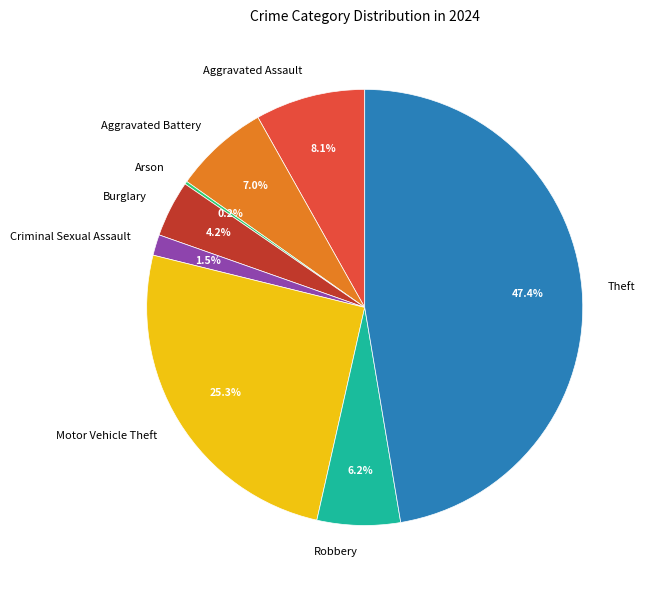

Is there a majority slice in this chart?

No